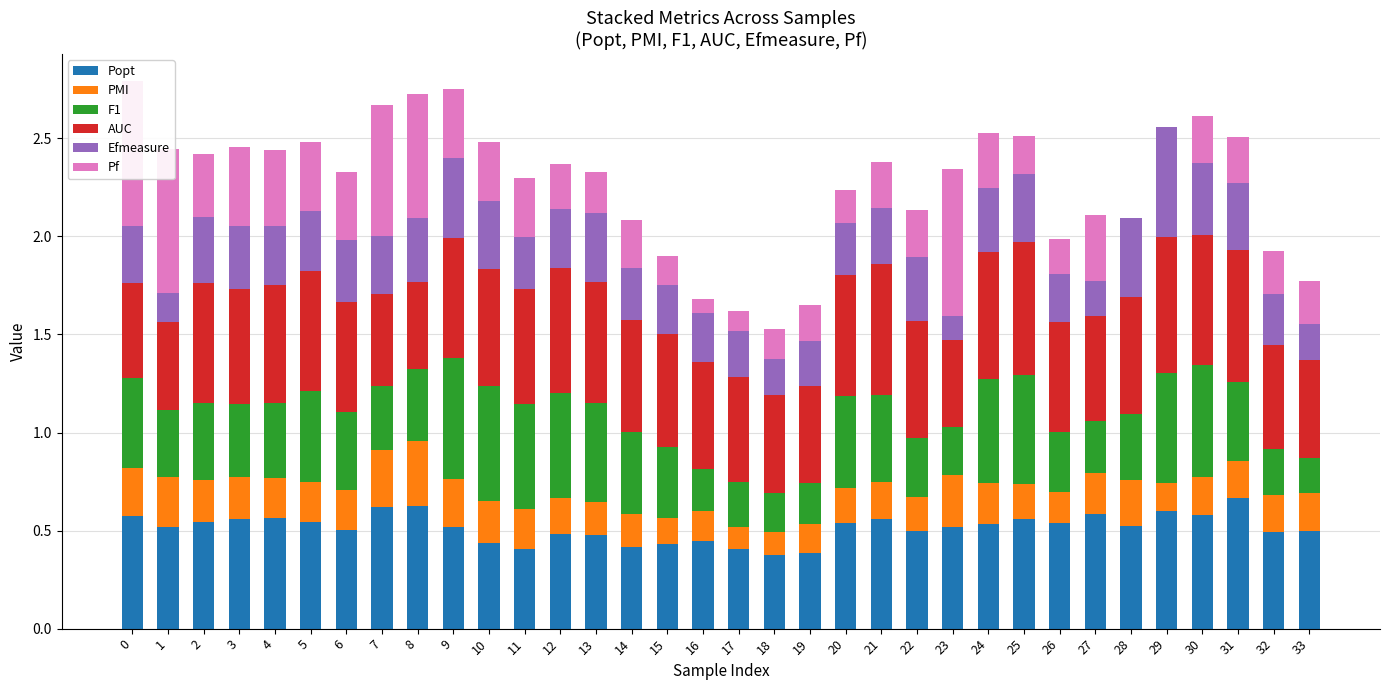

What is the total value across all series at 29?

2.6